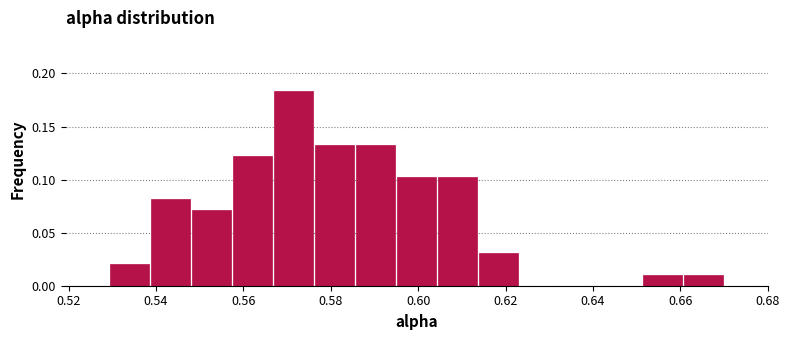

What is the height of the bar covering 0.604 to 0.614 on the x-axis? Neither the bar edges nor the heights are printed on the chart, so give them approximately, as read against the axes.

0.100